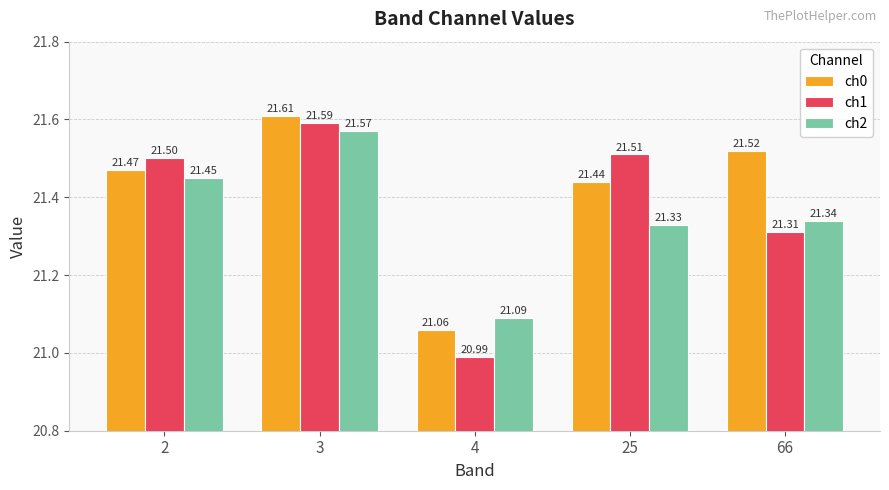

What is the total value across all series at 4?

63.1